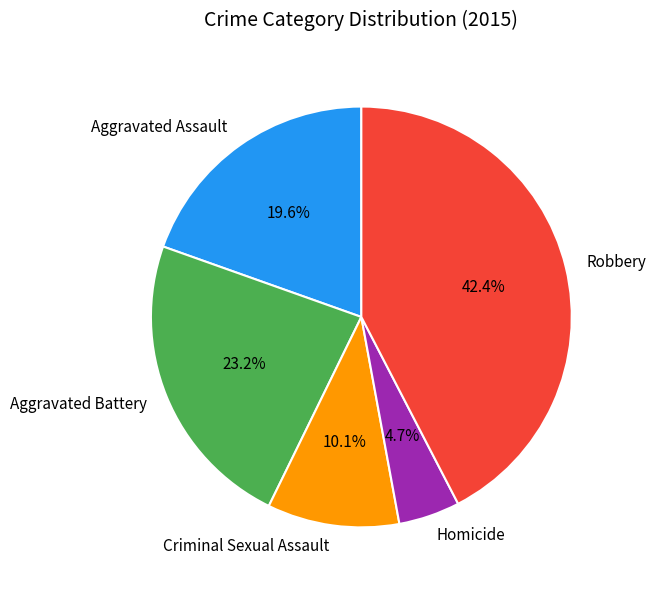

Which slice is the smallest?

Homicide